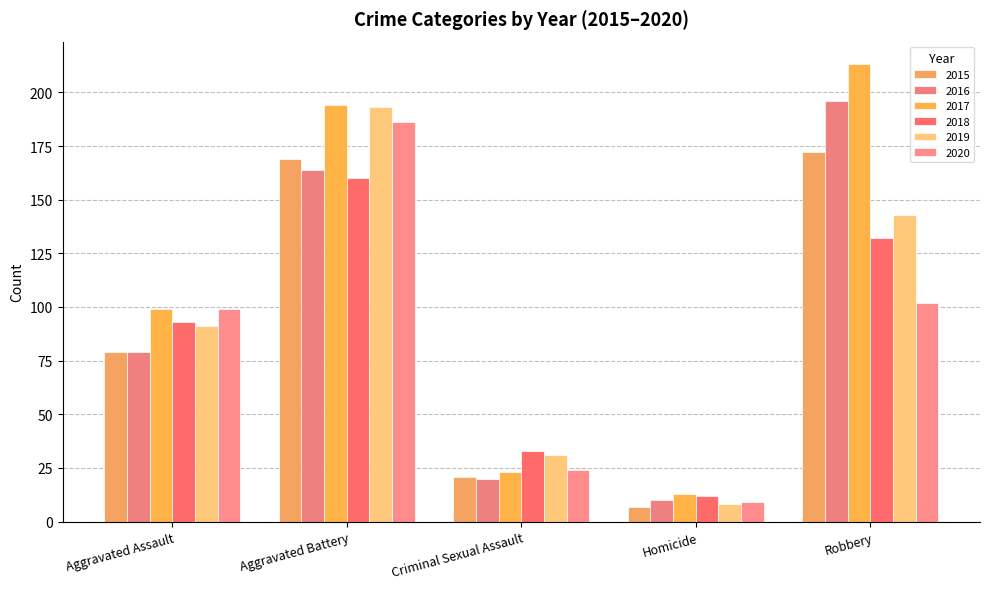

At which label is 2015 closest to 89?

Aggravated Assault